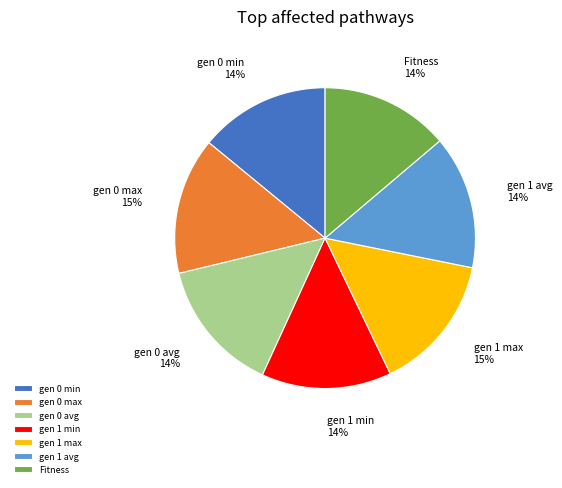

Do gen 0 max and gen 1 min together represent more than half of the pie?

No